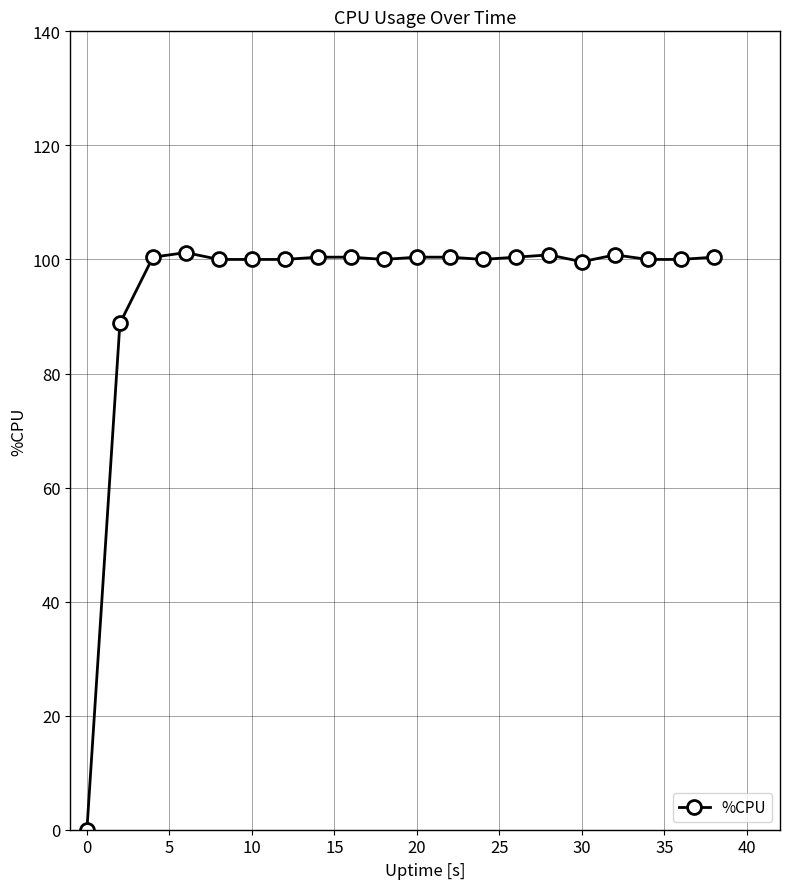

True or false: there are more than 1 points higher than both neighbors.

True